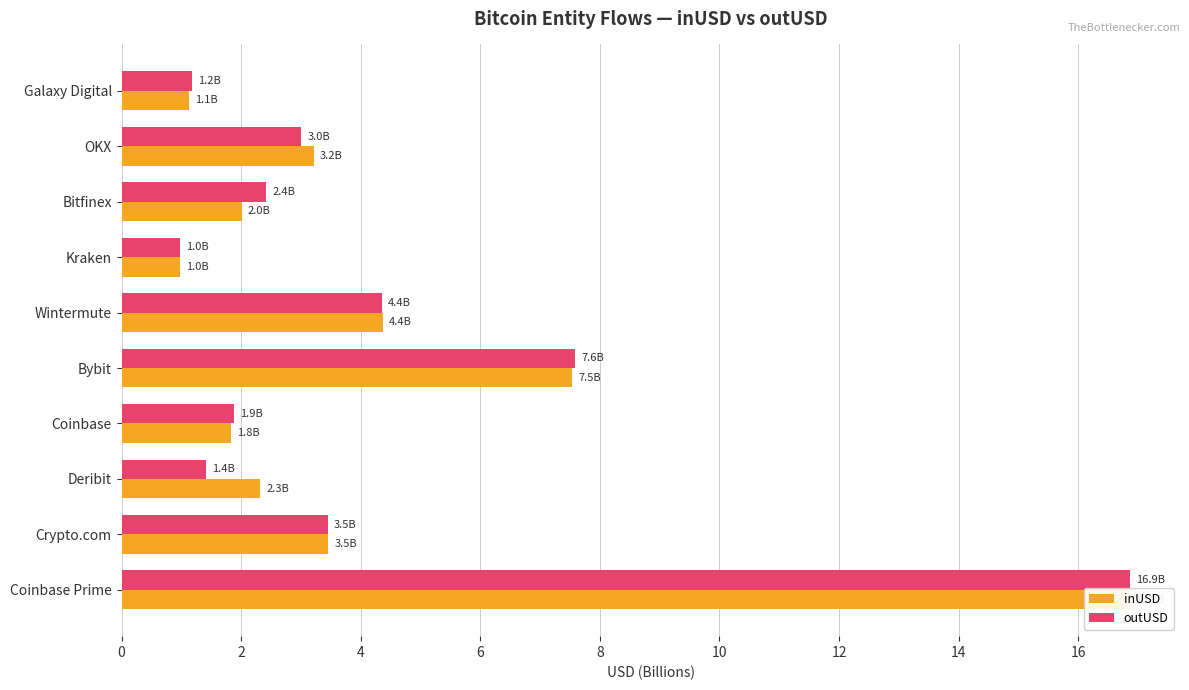

What is the average value of the outUSD series?

4.3